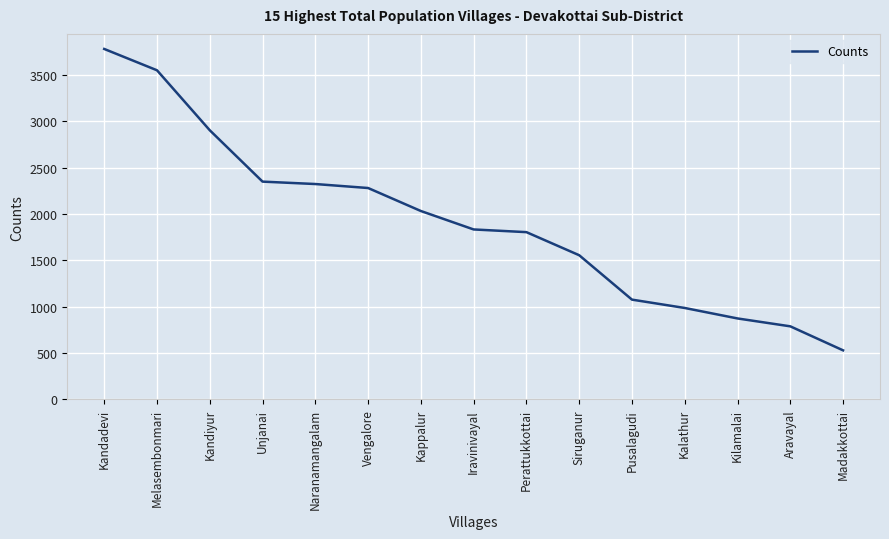

The chart shows a value of 2672 at Iravinivayal. True or false?

False